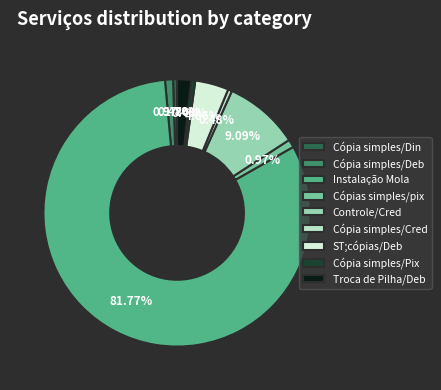

What is the largest slice in the pie chart?

Instalação Mola